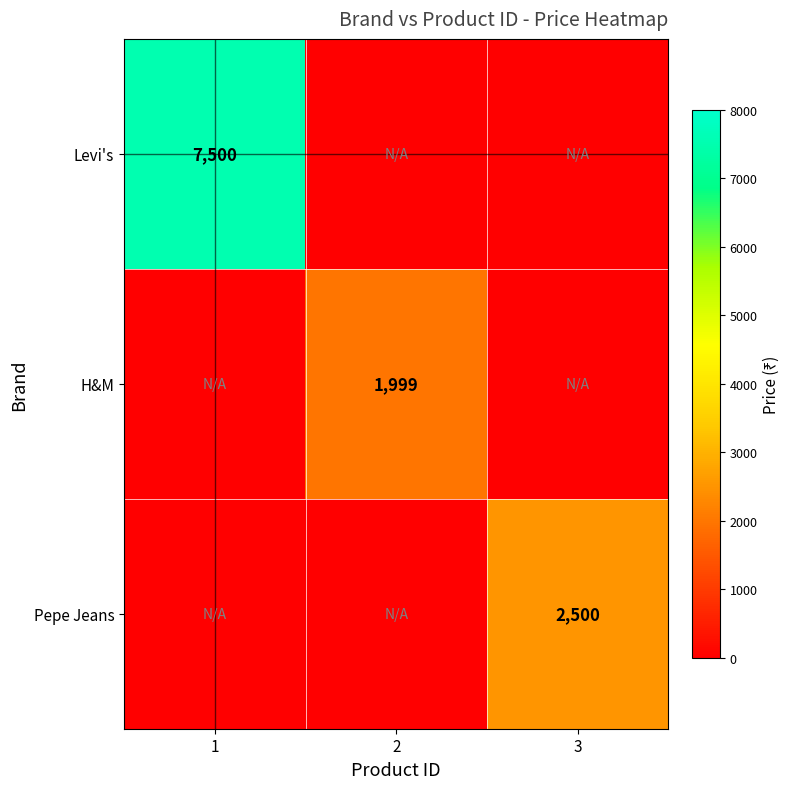

True or false: H&M has a value of 657 at 2.

False